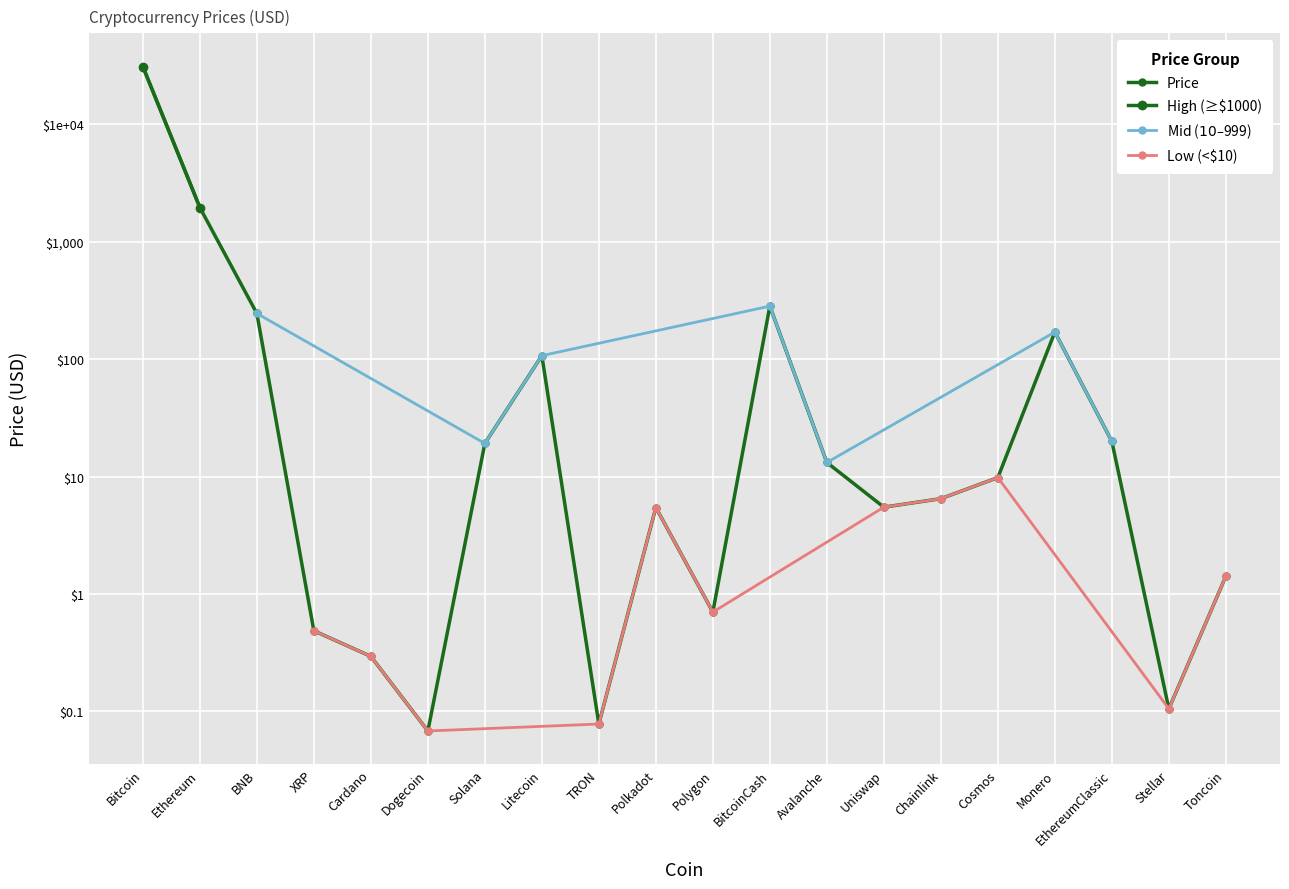

What is the label of the 19th point from the right?

Ethereum